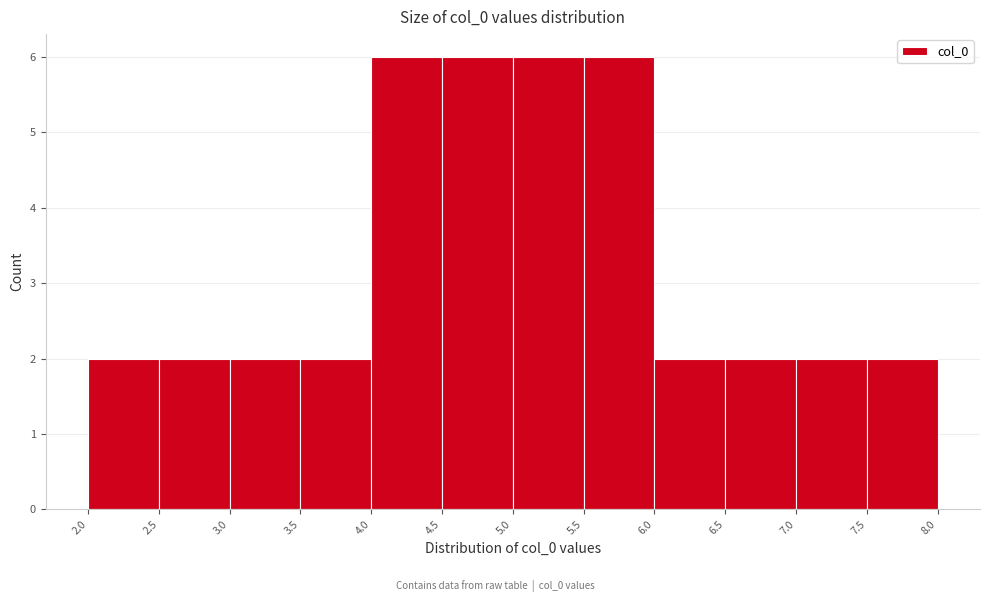

How tall is the bar that spans 5.0 to 5.5 on the x-axis? The values are not printed on the chart, so give them approximately, as read against the axis.

6